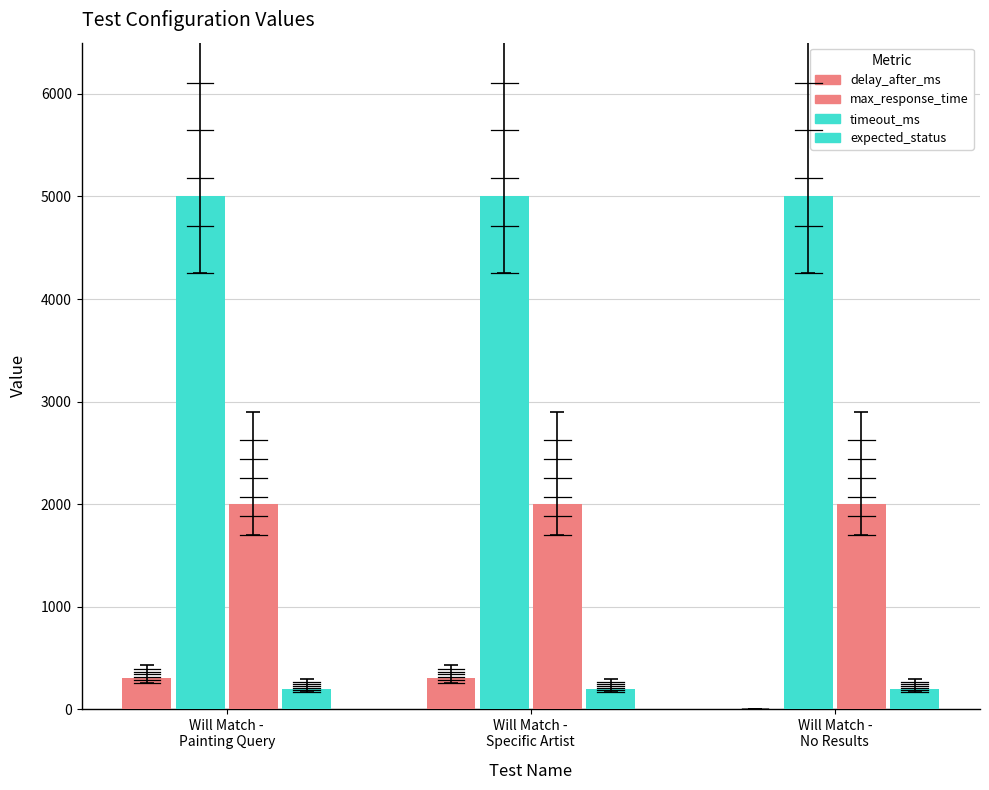

How many groups of bars are there?

3